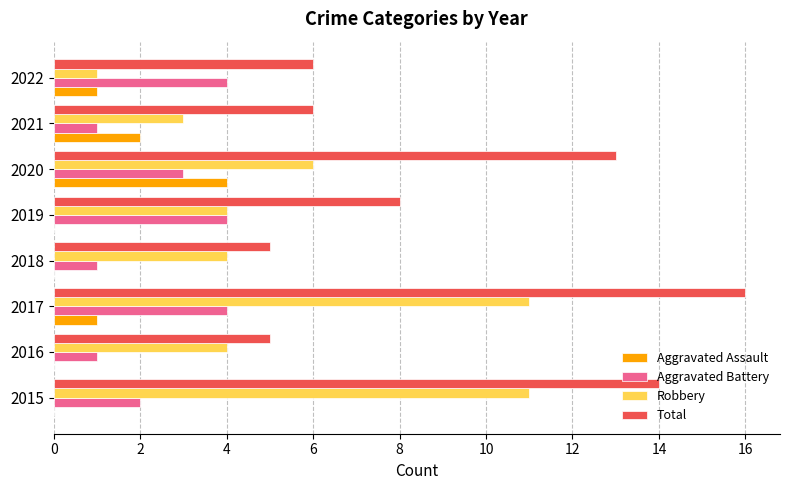

Where is Total nearest to the value 10?

2019